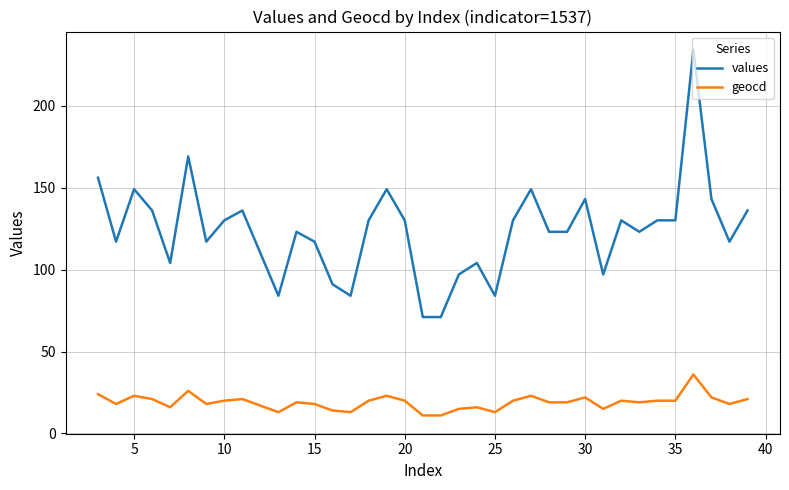

True or false: values and geocd cross at least once.

False